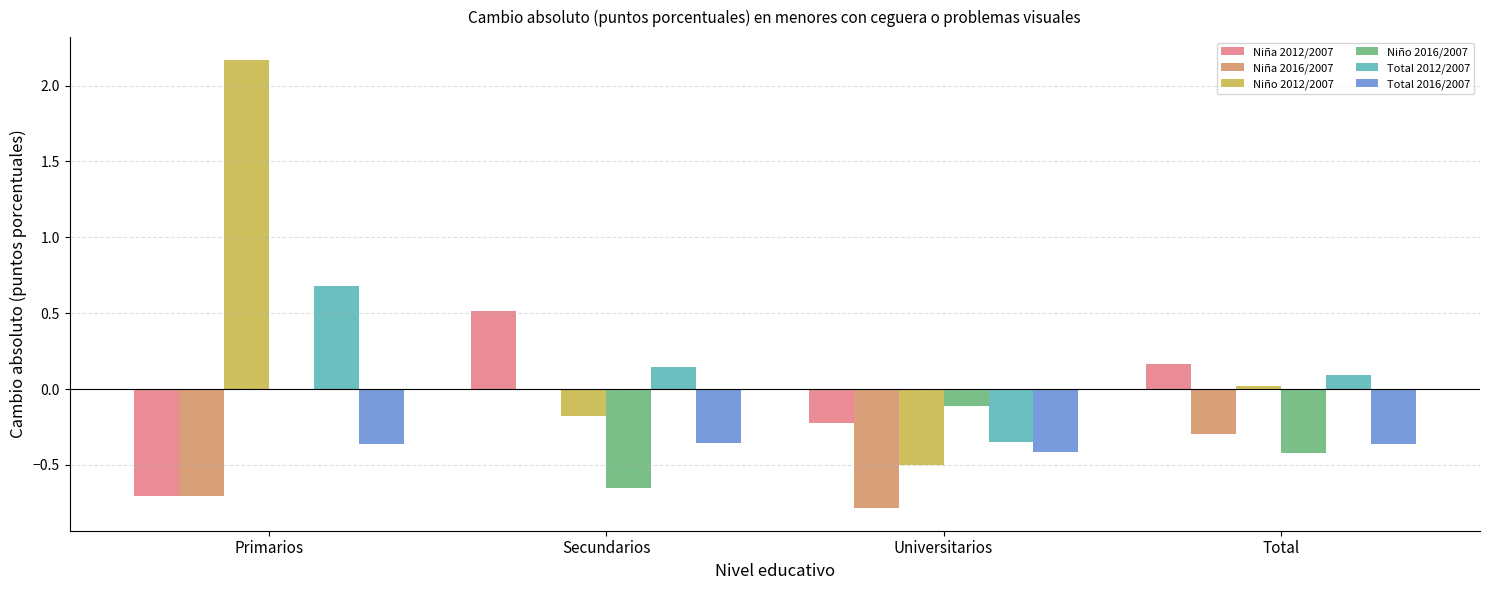

The value of Niño 2016/2007 at Universitarios is -0.1. True or false?

True